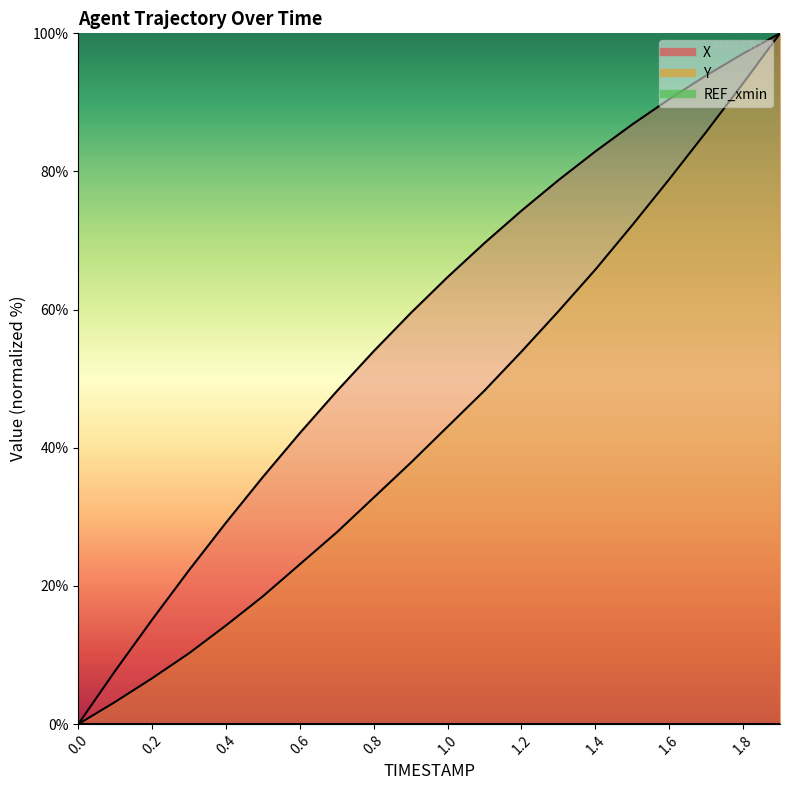

At which category is the sum across all series the highest?

1.9